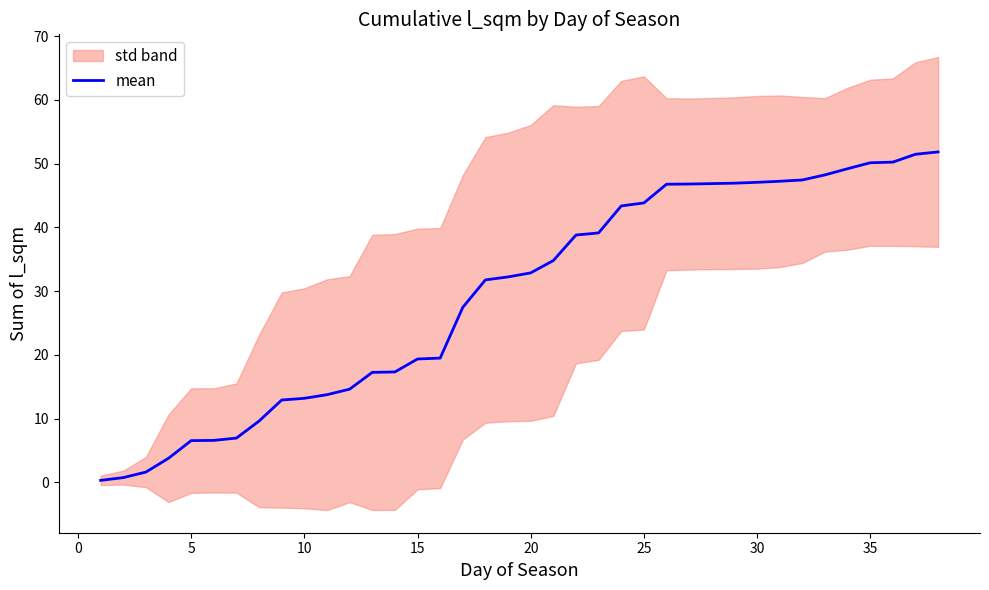

The mean series shows 47.1 at 30. True or false?

True